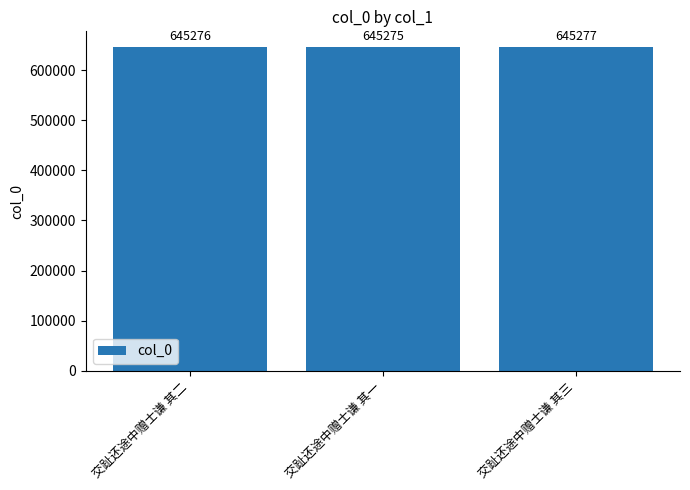

True or false: the data shows 208861 at 交趾还途中赠士谦 其三.

False